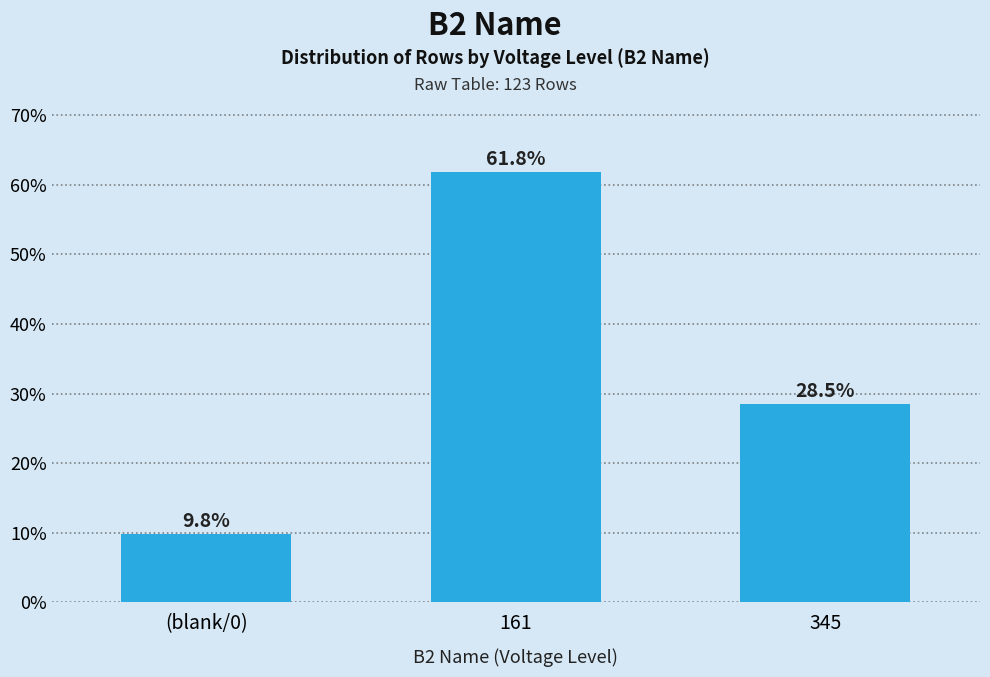

Reading right to left, extract all data points from this chart.

345=28.5	161=61.8	(blank/0)=9.8